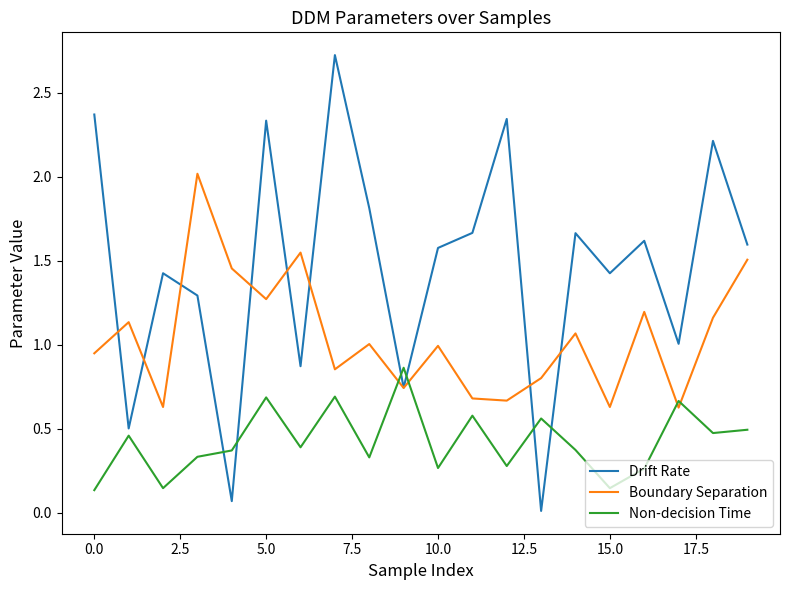

Which series ends up on top after the final intersection of Non-decision Time and Drift Rate?

Drift Rate